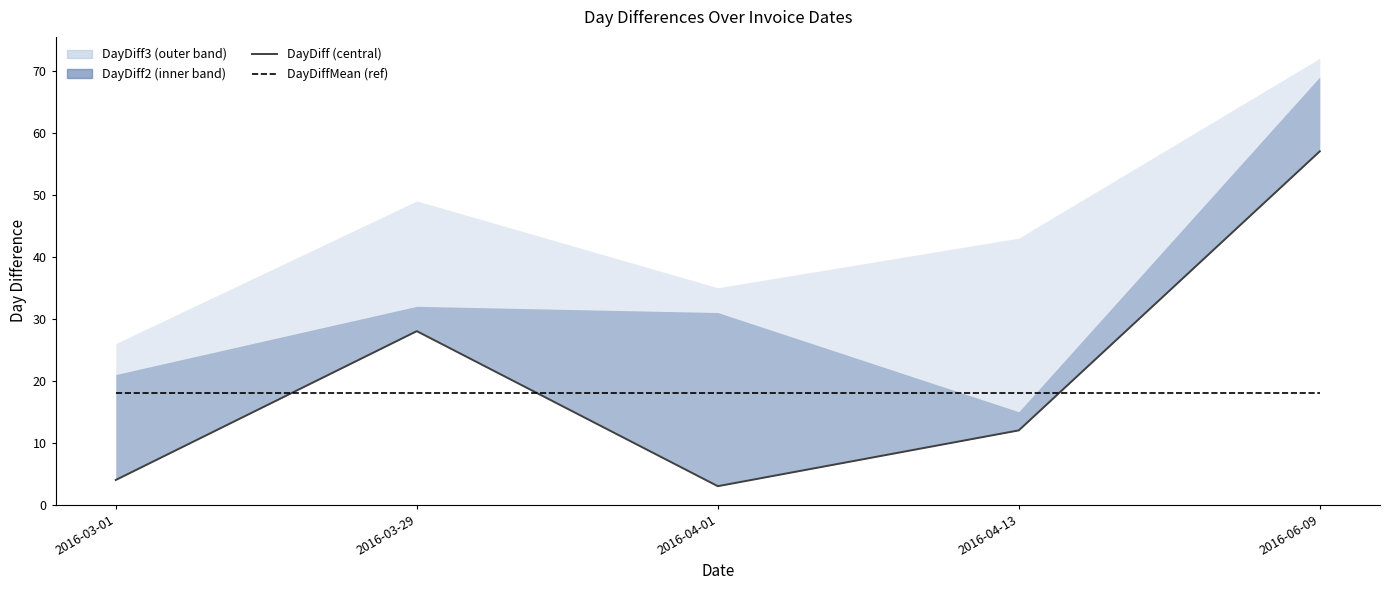

Between 2016-03-29 and 2016-06-09, which is larger?

2016-06-09